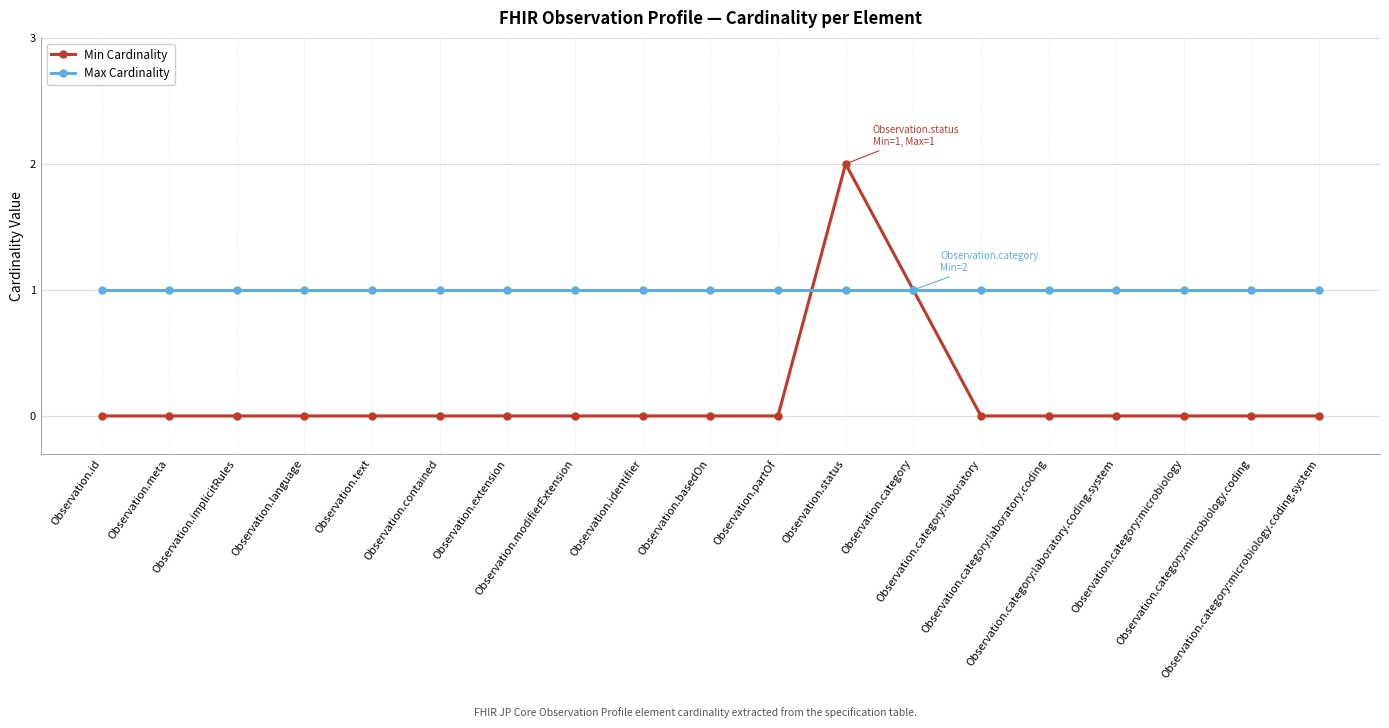

What is the sum of all Min Cardinality values?

3